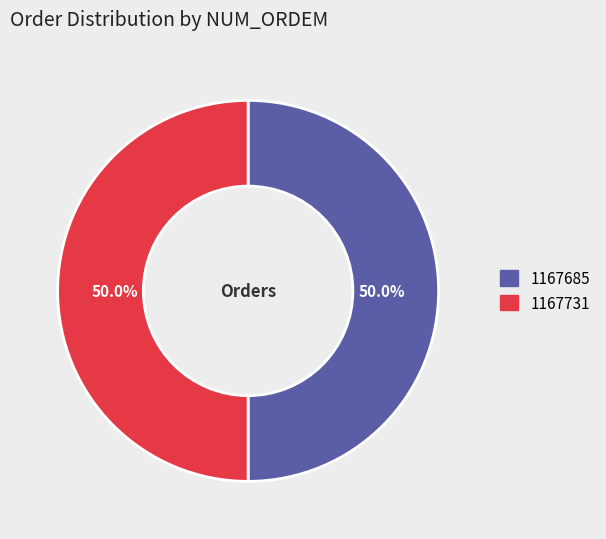

Approximately how many times larger is the value at 1167731 compared to 1167685?

1.0